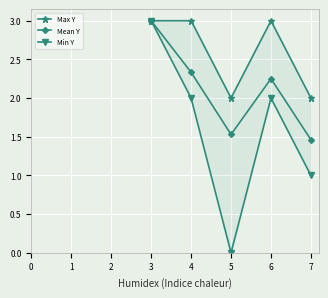

Which series has the widest spread of values?

Min Y